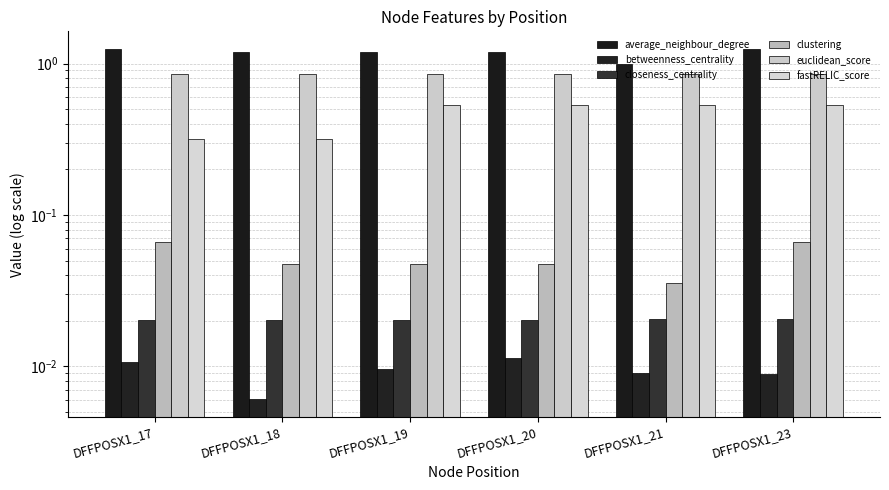

Which series has the largest total across all categories?

average_neighbour_degree